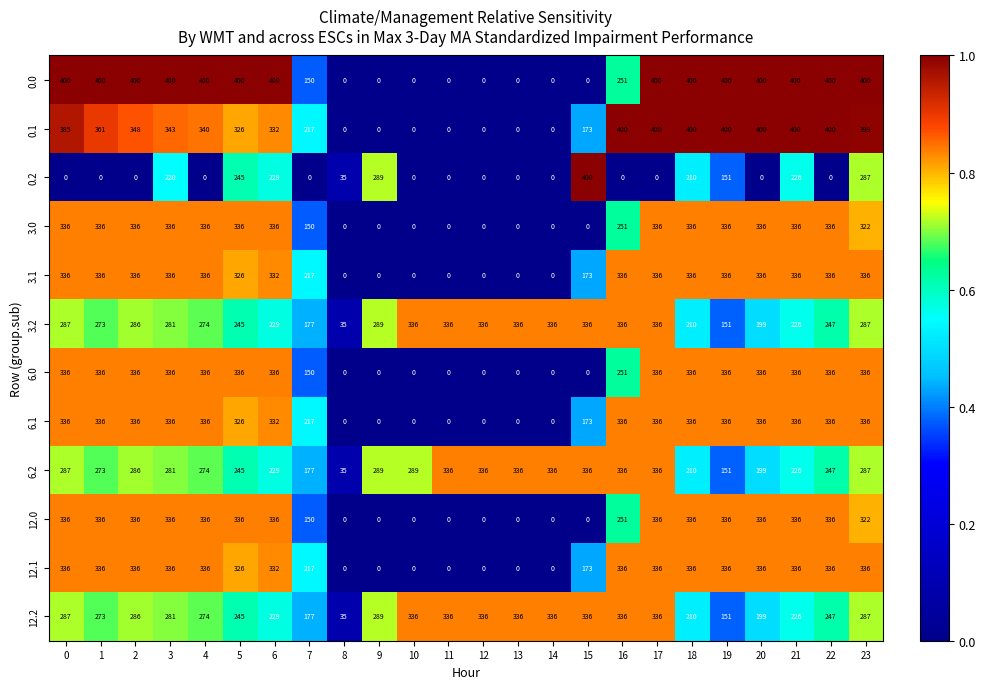

What is the sum of all 0.1 values?

6024